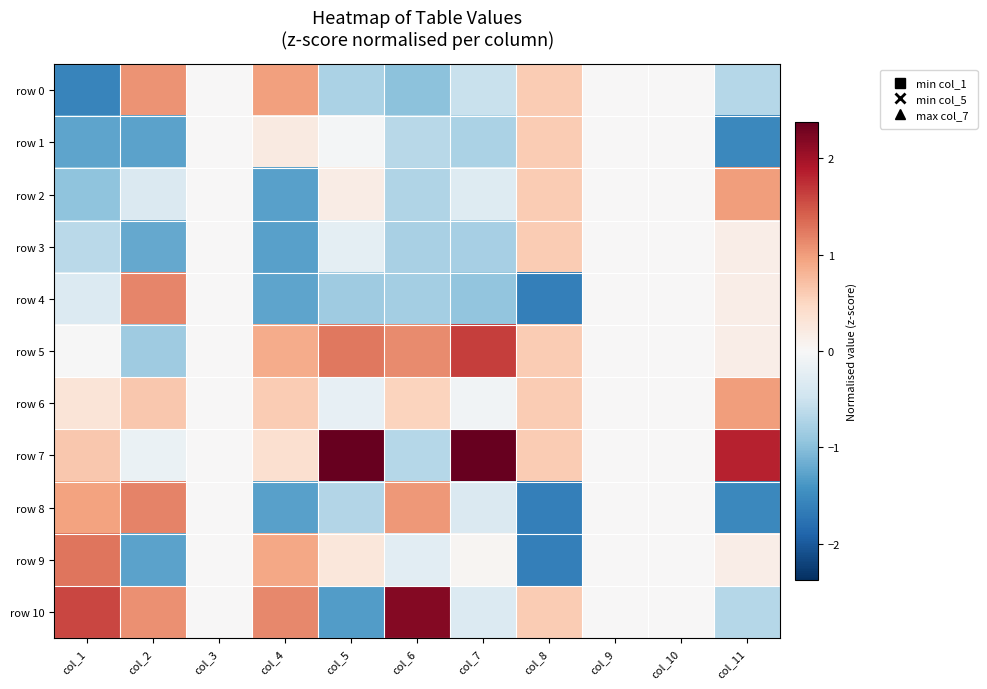

What is the maximum value shown in the chart?

2.4